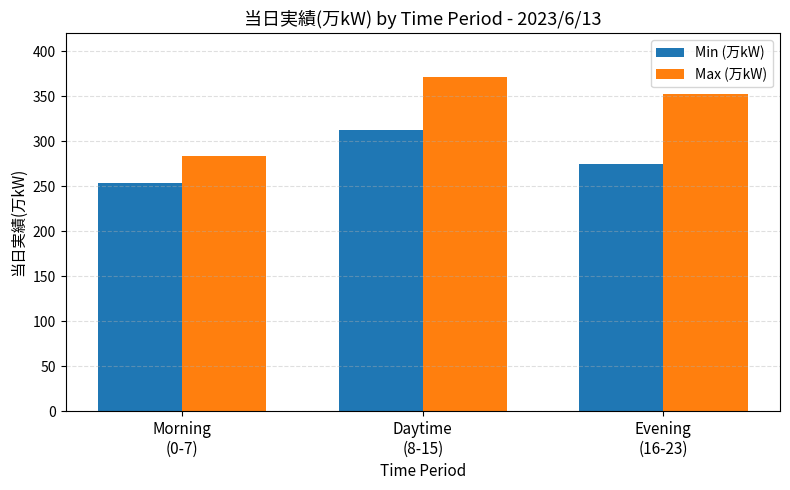

How many groups of bars are there?

3